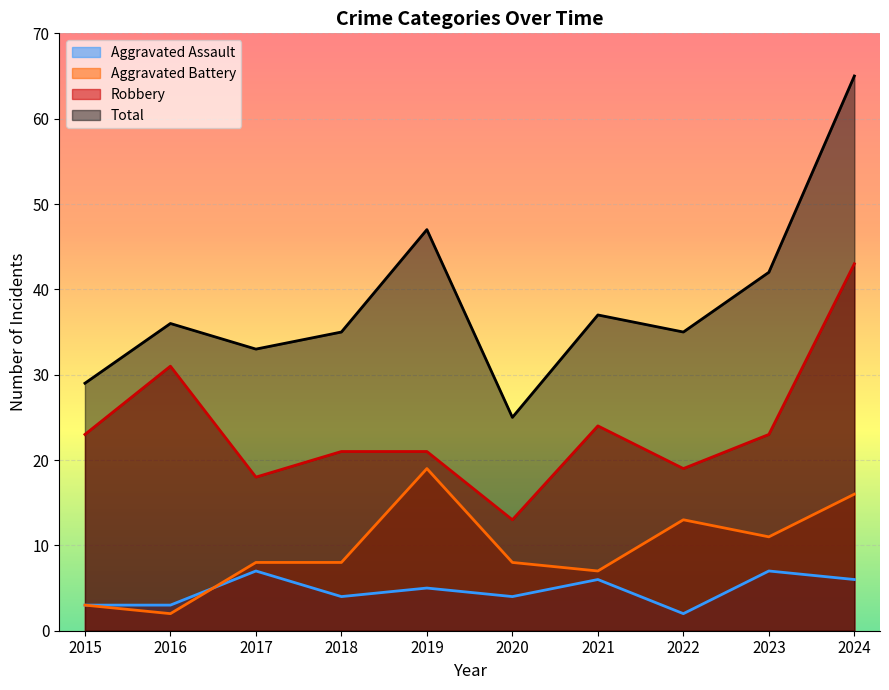

Reading right to left, list all the values displayed in this chart.

Aggravated Assault: 2024=6	2023=7	2022=2	2021=6	2020=4	2019=5	2018=4	2017=7	2016=3	2015=3
Aggravated Battery: 2024=16	2023=11	2022=13	2021=7	2020=8	2019=19	2018=8	2017=8	2016=2	2015=3
Robbery: 2024=43	2023=23	2022=19	2021=24	2020=13	2019=21	2018=21	2017=18	2016=31	2015=23
Total: 2024=65	2023=42	2022=35	2021=37	2020=25	2019=47	2018=35	2017=33	2016=36	2015=29